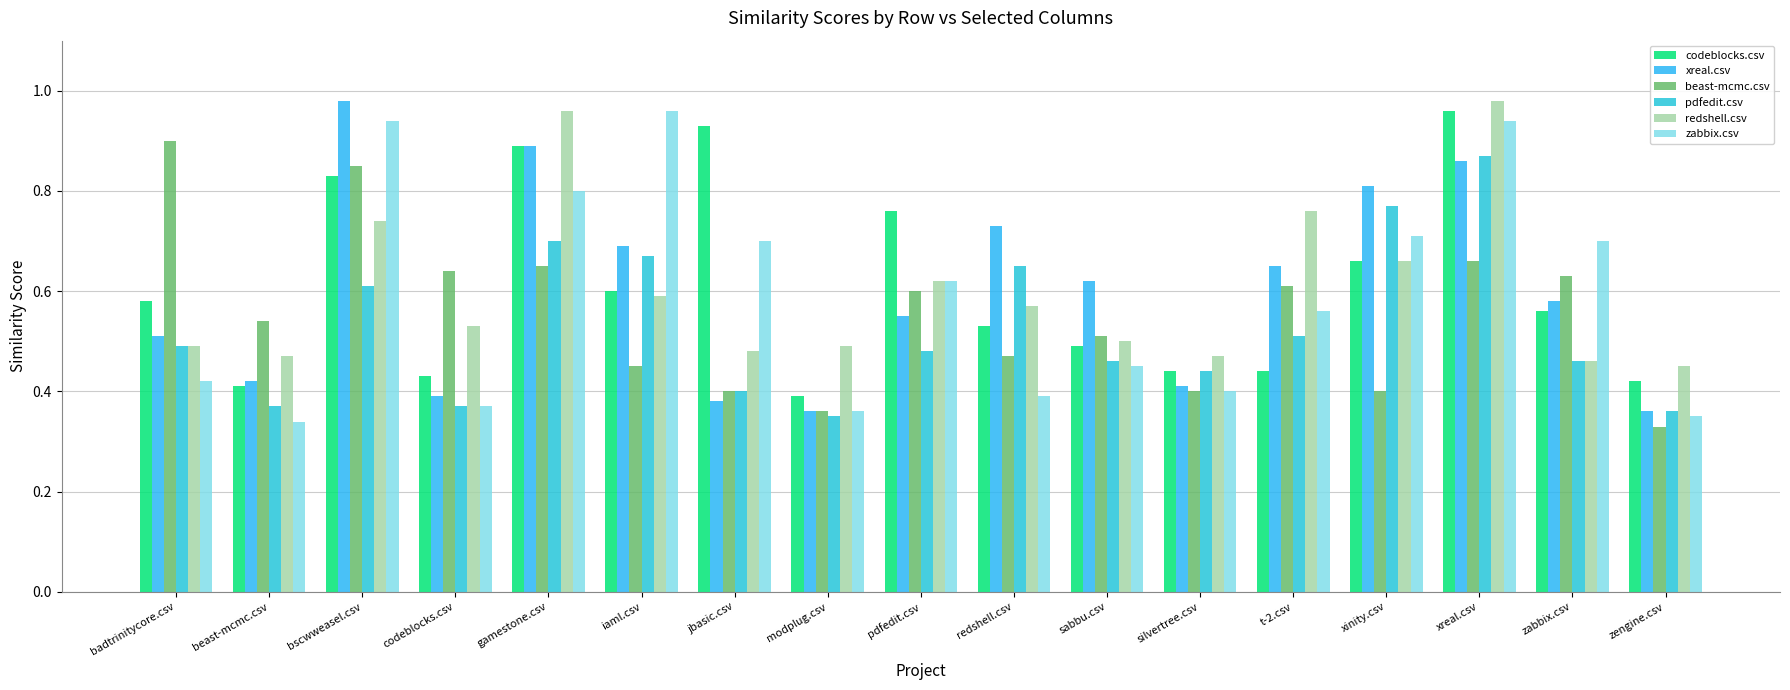

Does the chart contain stacked bars?

No